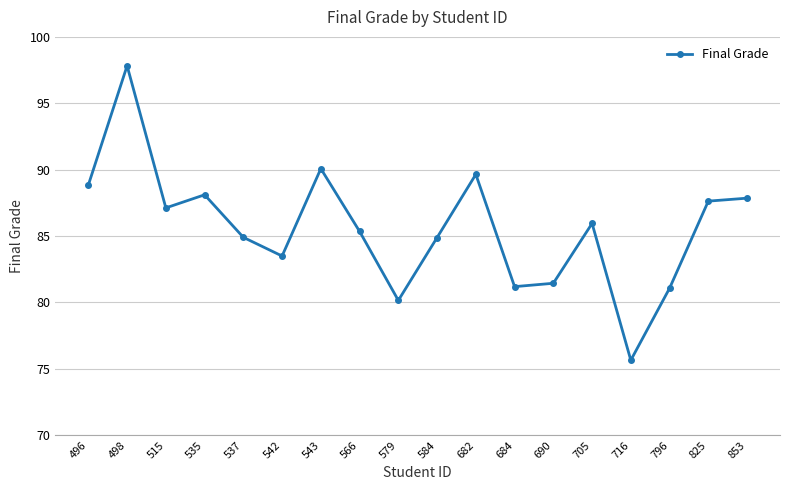

True or false: the data has more than 1 interior local peaks.

True